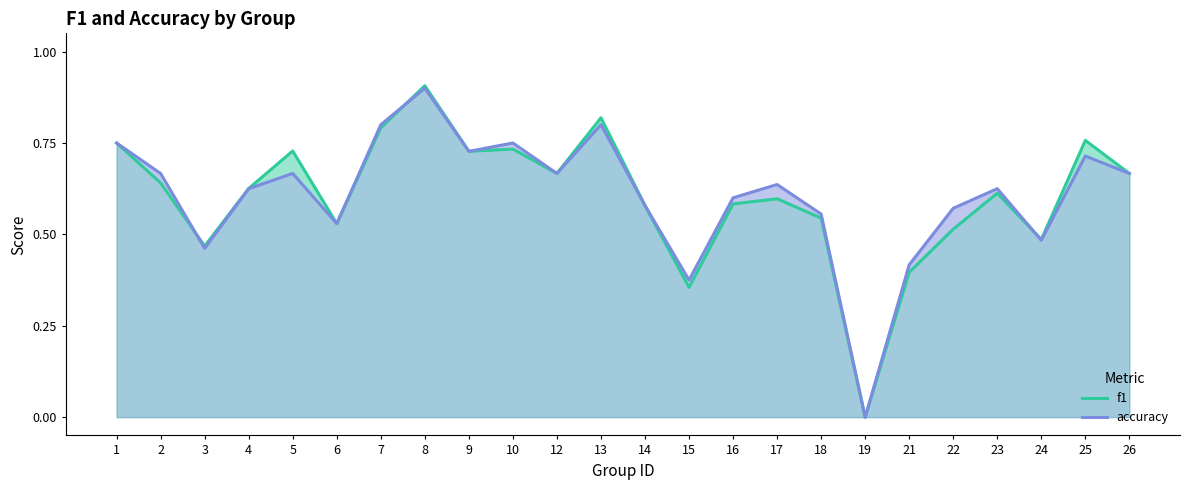

What value does the f1 series have at 14?

0.6